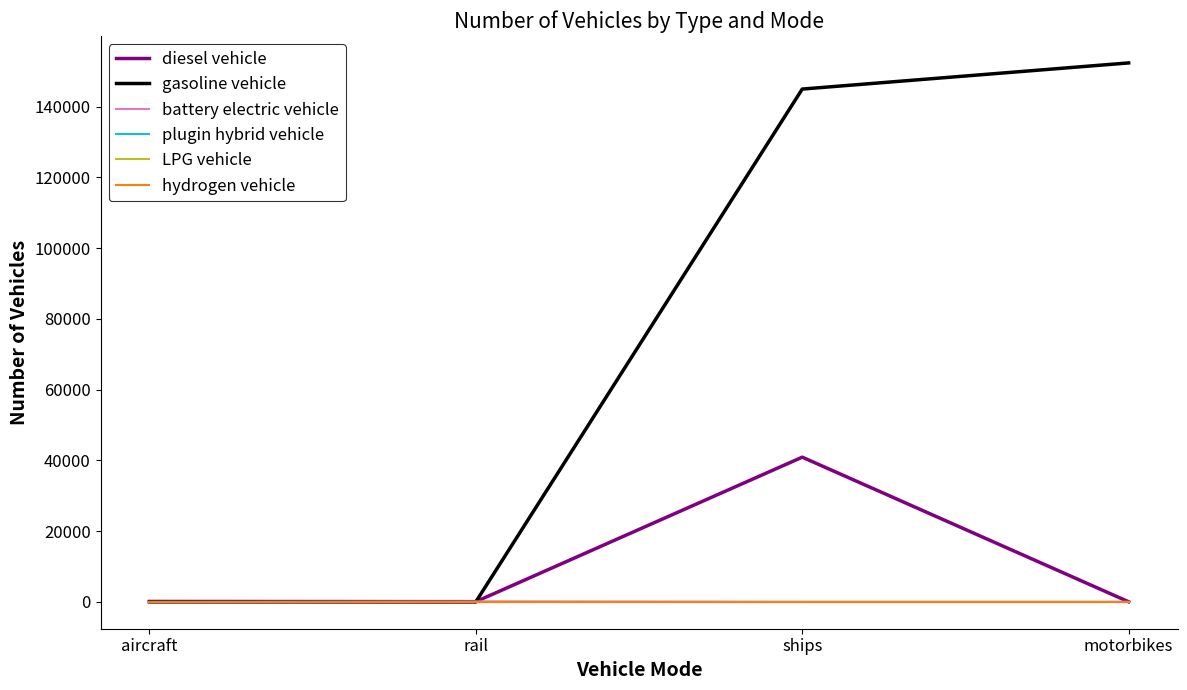

The gasoline vehicle series shows -88691.9 at aircraft. True or false?

False